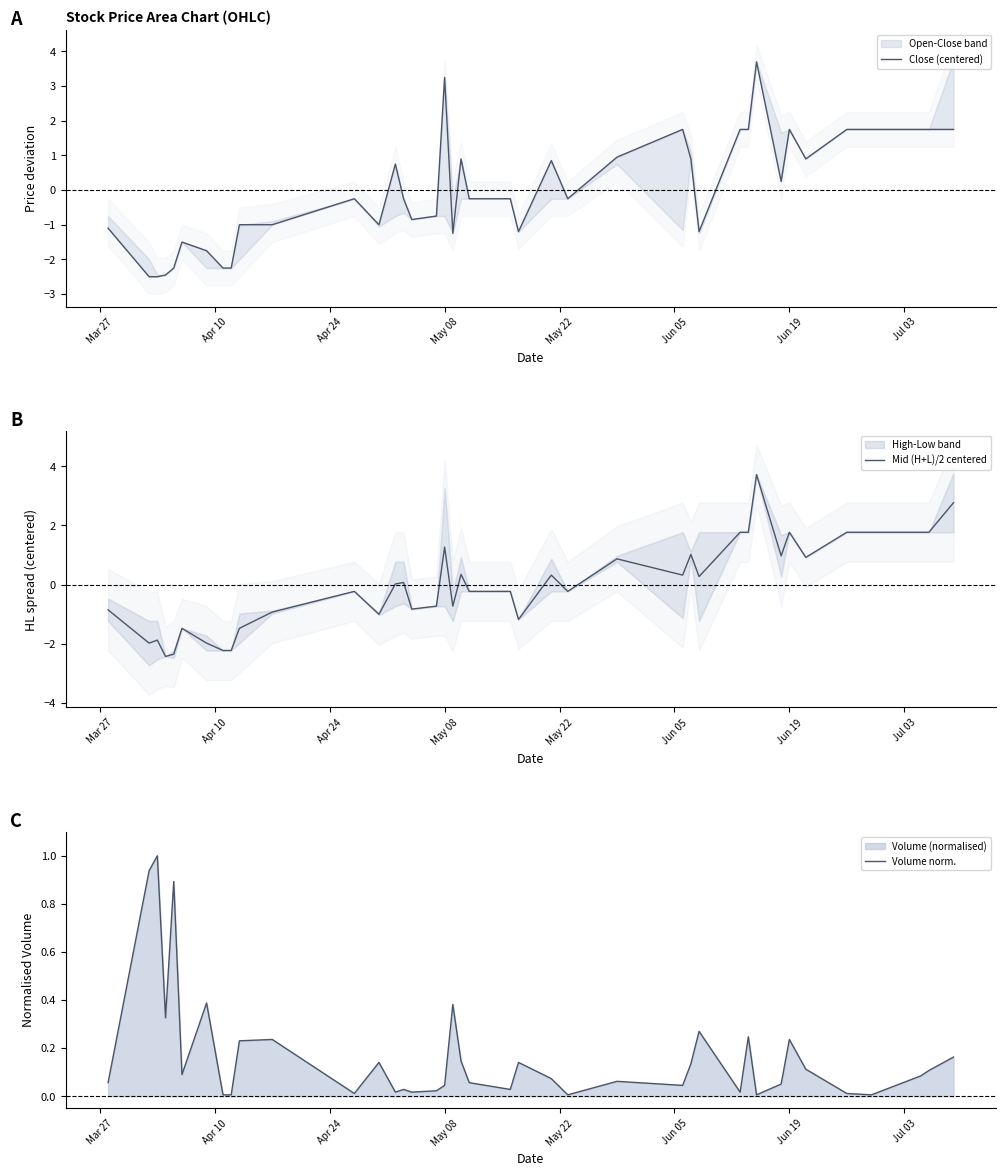

How many lines are shown in the chart?

3